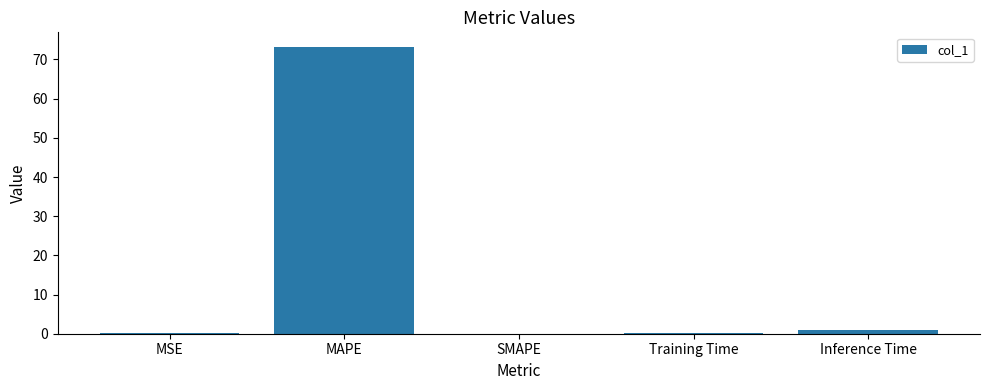

What is the greatest value displayed?

73.3